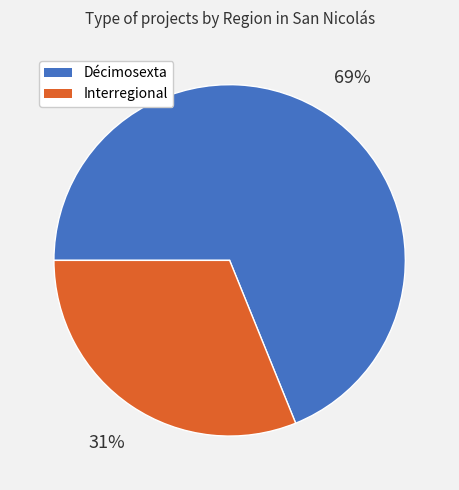

Between Décimosexta and Interregional, which is larger?

Décimosexta